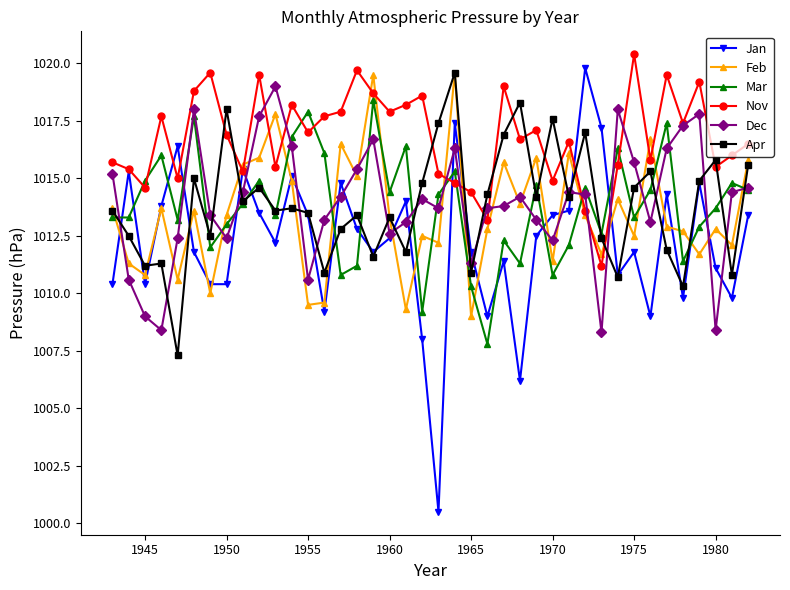

Which series has the largest range (max minus min)?

Jan